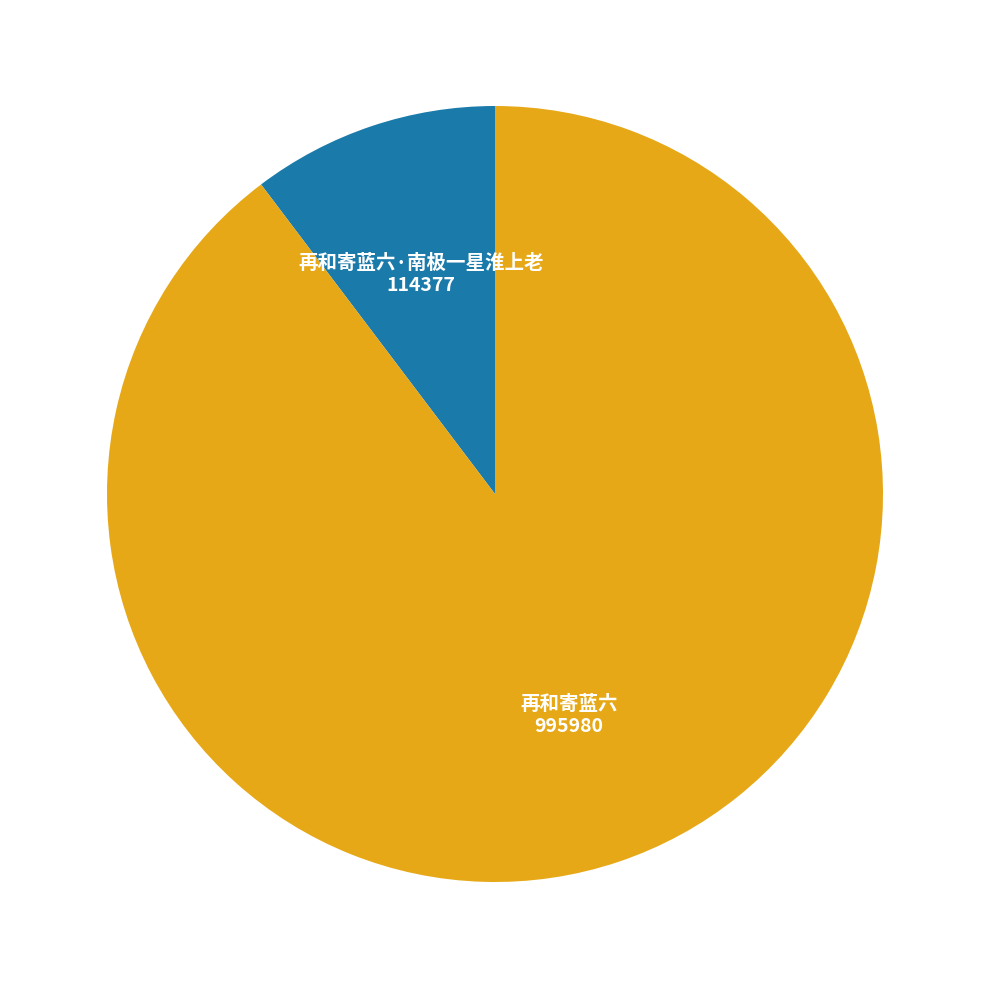

Count the number of slices in the pie.

2